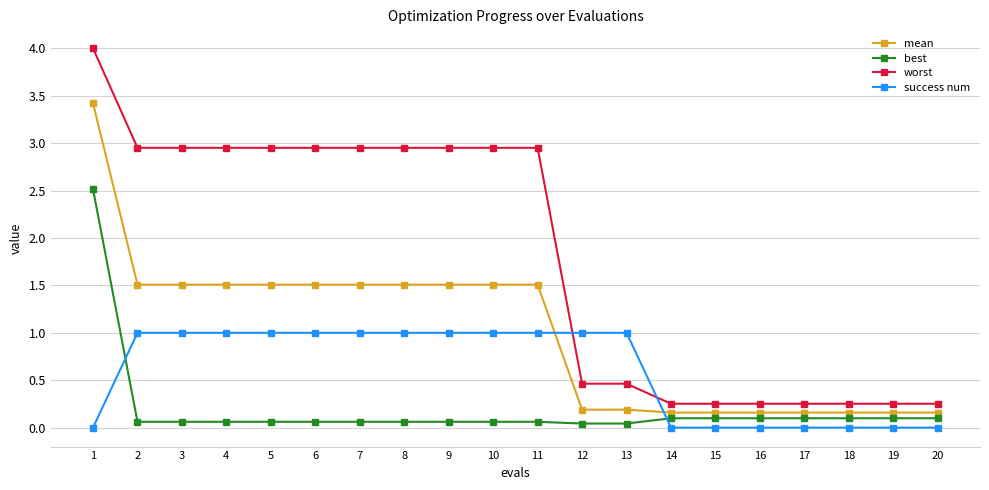

How many lines are shown in the chart?

4